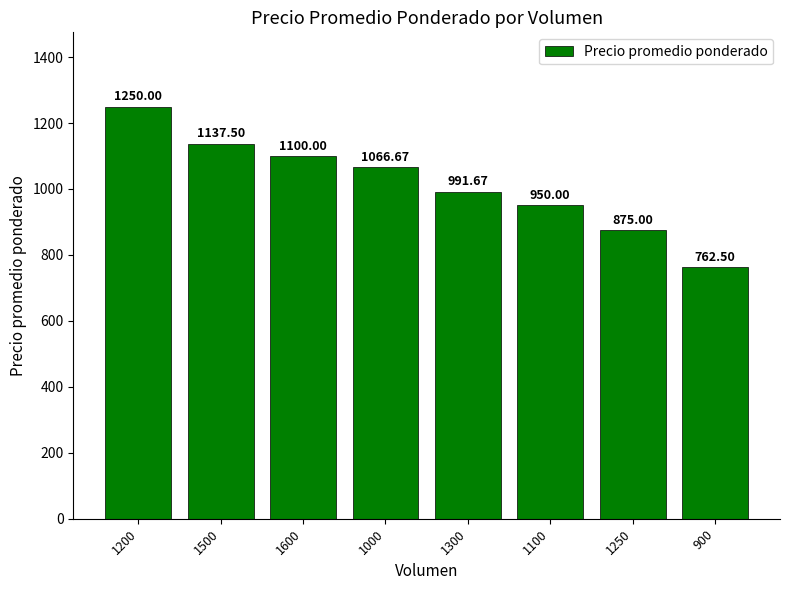

What is the label of the 6th bar from the right?

1600